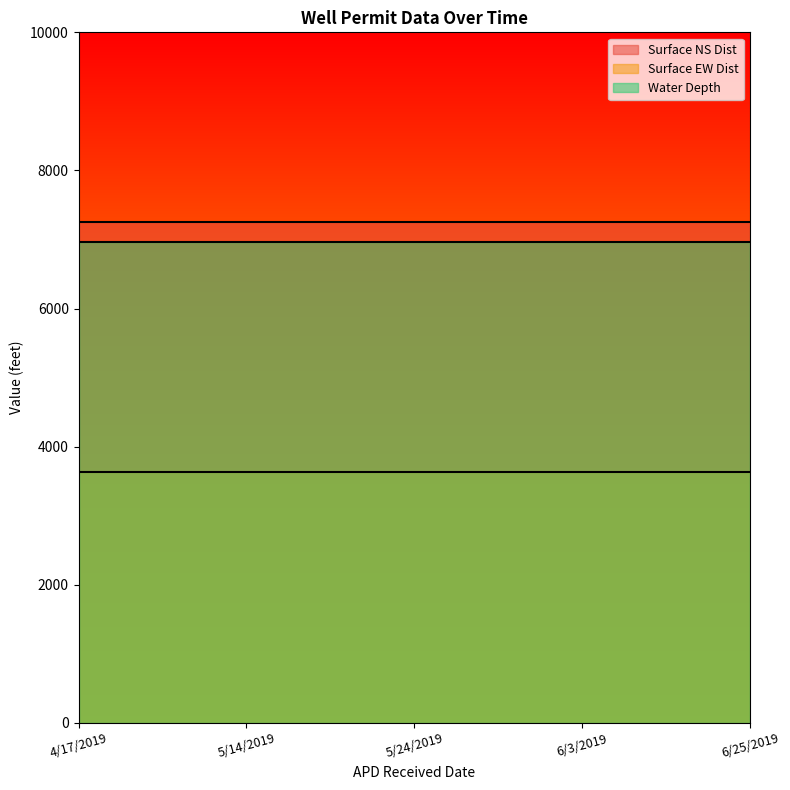

Reading left to right, transcribe all the data shown in this chart.

Surface NS Dist: 7260	7260	7260	7260	7260
Surface EW Dist: 3640	3640	3640	3640	3640
Water Depth: 6960	6960	6960	6960	6960